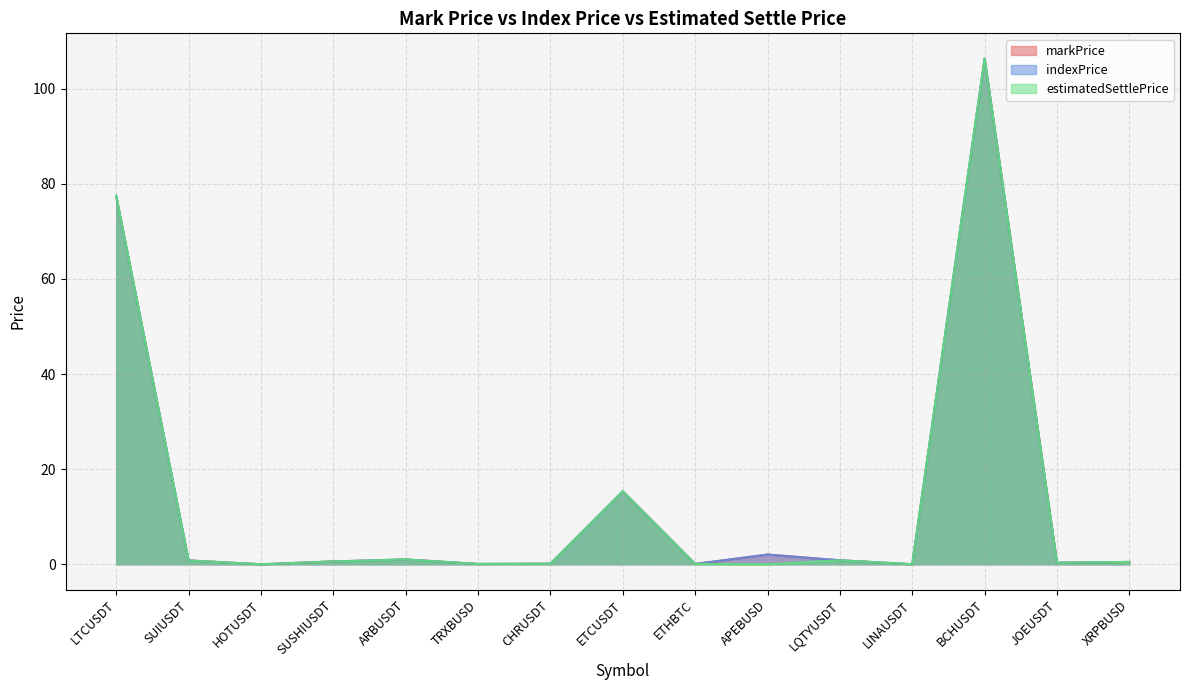

Reading right to left, list all the values displayed in this chart.

markPrice: 0.5	0.3	106.3	0.0	0.8	2.1	0.1	15.3	0.1	0.1	1.0	0.6	0.0	0.8	77.4
indexPrice: 0.5	0.3	106.3	0.0	0.8	2.0	0.1	15.3	0.1	0.1	1.0	0.6	0.0	0.8	77.4
estimatedSettlePrice: 0.5	0.3	106.3	0.0	0.8	0.0	0.1	15.4	0.1	0.1	1.0	0.6	0.0	0.8	77.5